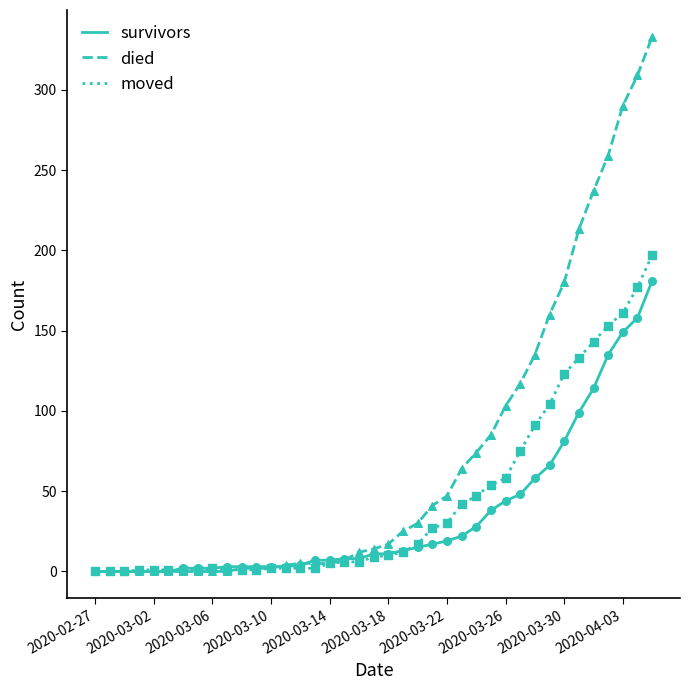

Which series has the largest total across all categories?

died